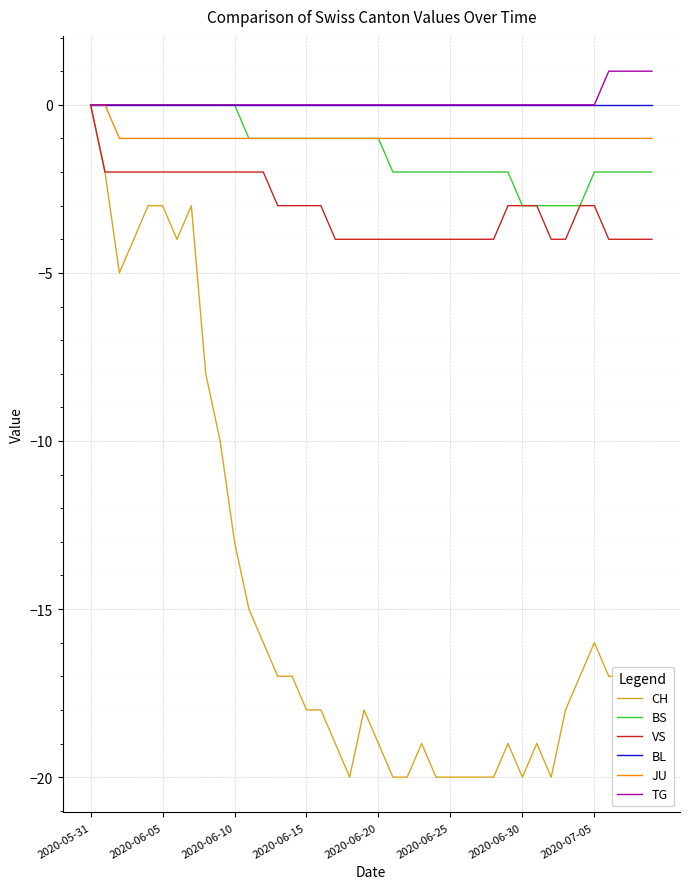

What is the minimum value for BS?

-3